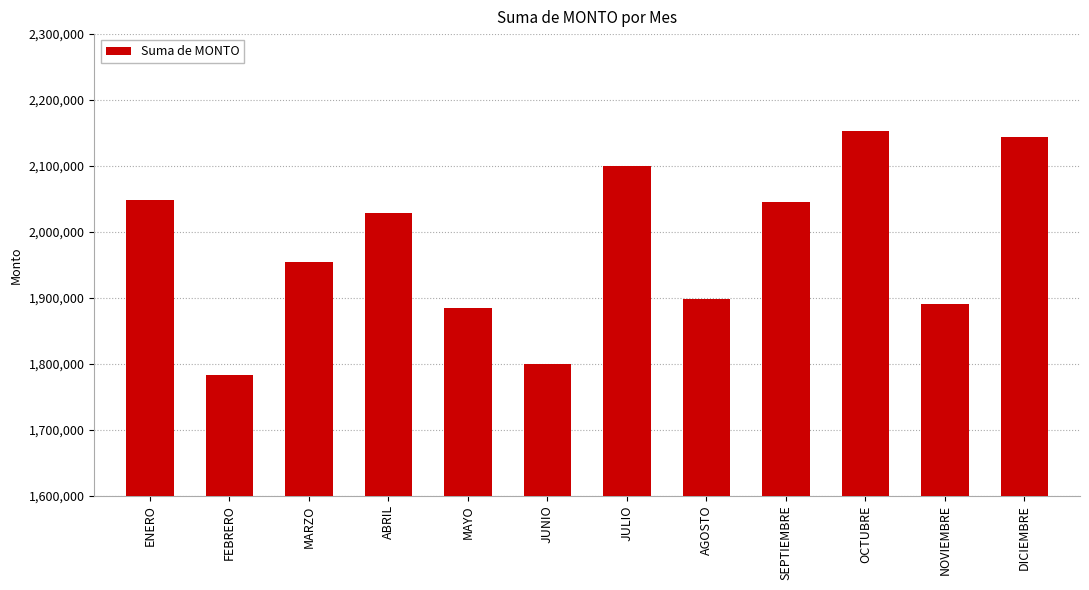

What is the maximum value shown in the chart?

2153383